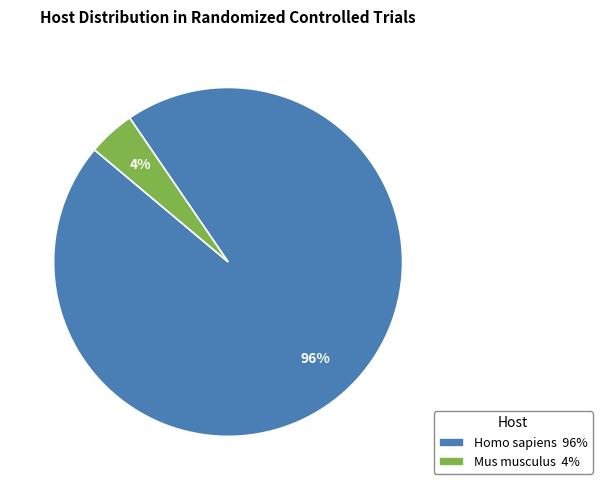

Count the number of slices in the pie.

2